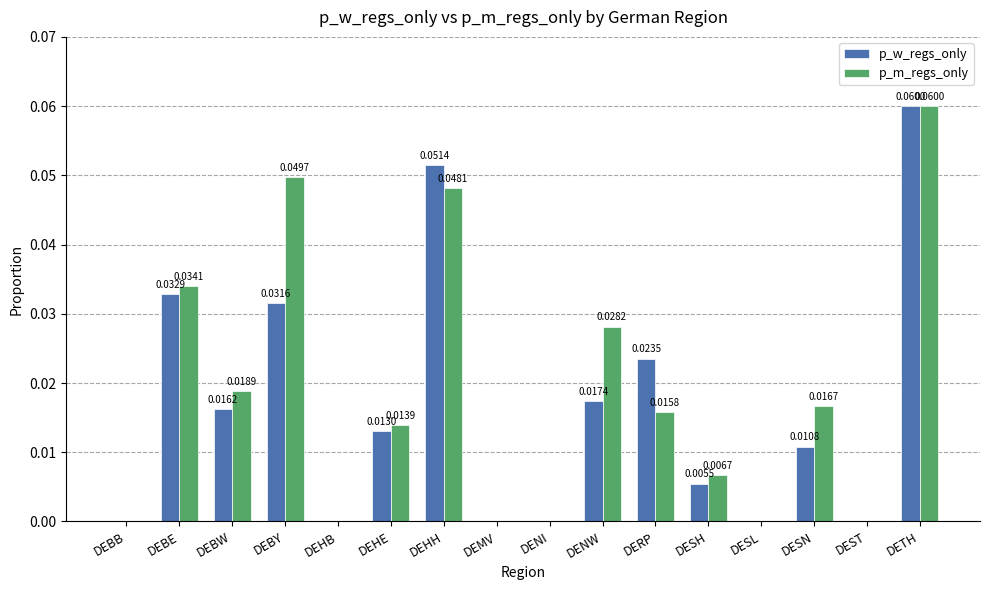

Which series changed the most between DEHH and DETH?

p_m_regs_only